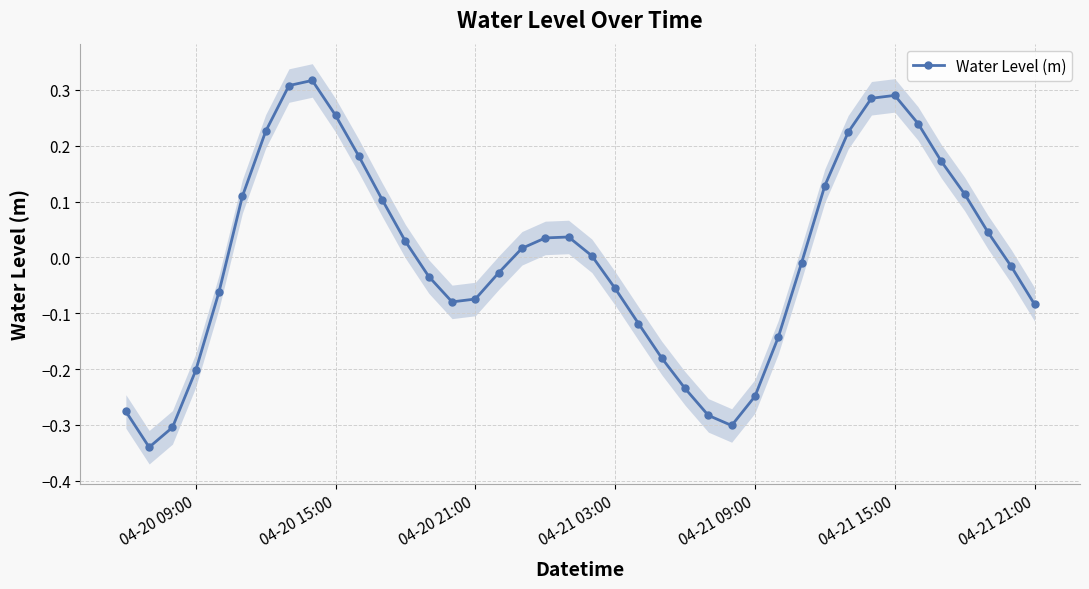

How many interior local valleys does the Water Level (m) series have?

3